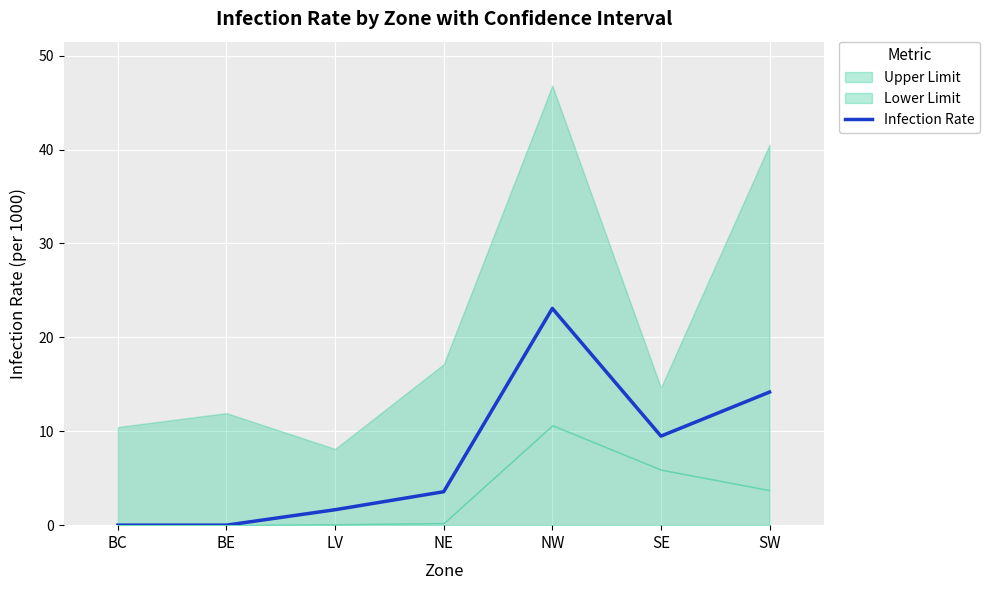

Reading left to right, extract all data points from this chart.

BC=0.0	BE=0.0	LV=1.6	NE=3.6	NW=23.1	SE=9.5	SW=14.2